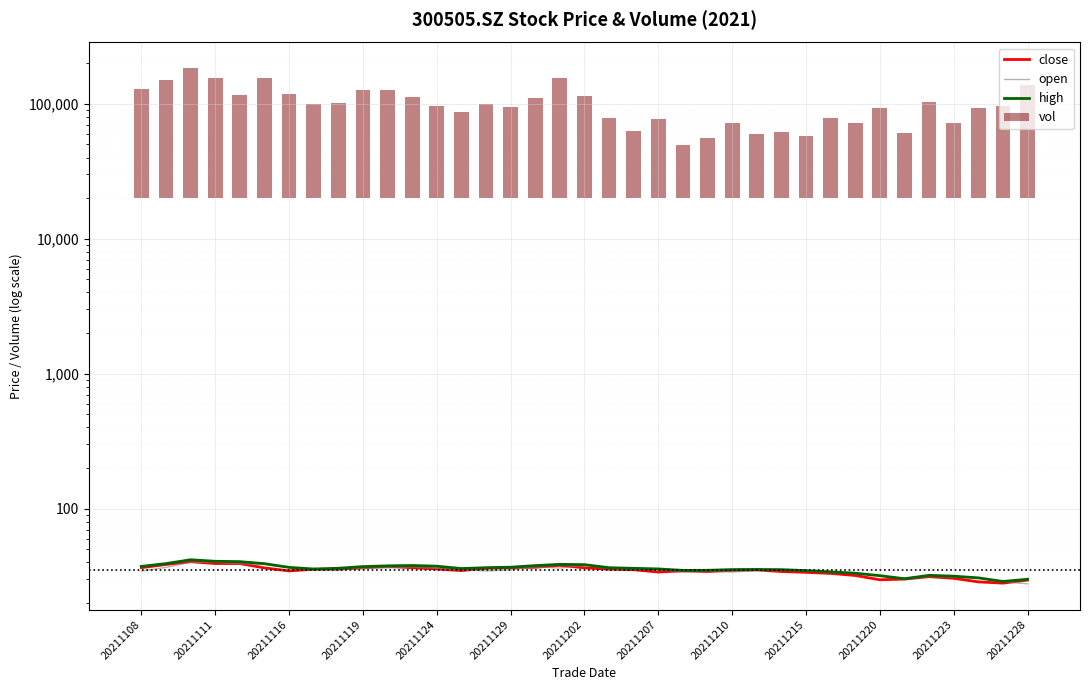

What is the sum of the close values at 26 and 32?

65.5